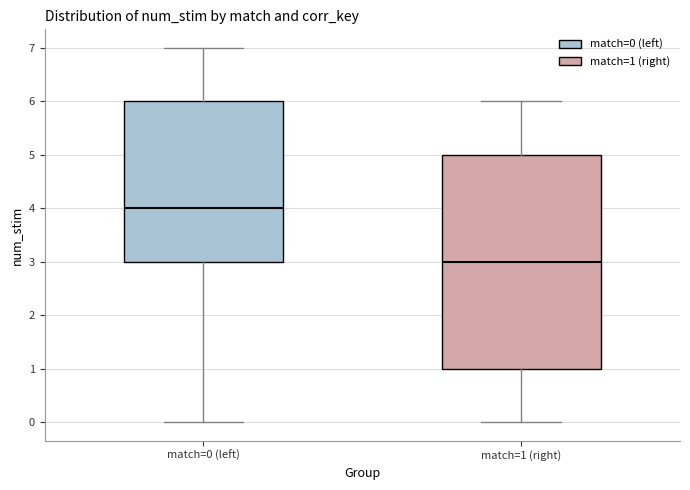

Which box has the highest median line?

match=0 (left)